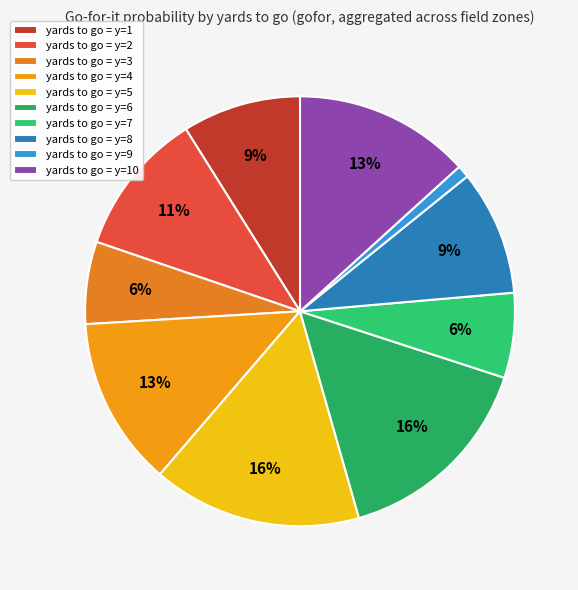

What is the smallest slice in the pie chart?

yards to go = y=9